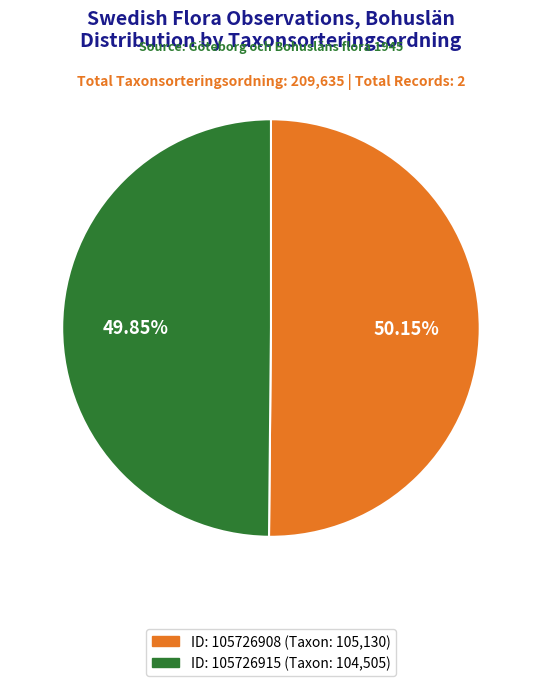

Approximately how many times larger is the value at ID: 105726908 (Taxon: 105,130) compared to ID: 105726915 (Taxon: 104,505)?

1.0